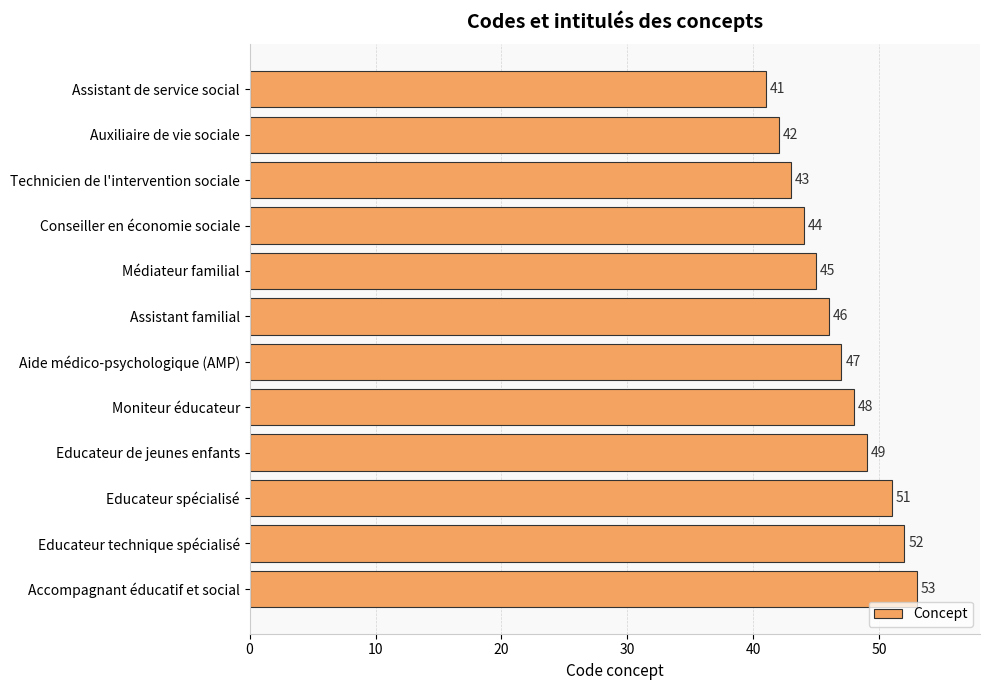

Reading top to bottom, transcribe all the data shown in this chart.

Assistant de service social=41	Auxiliaire de vie sociale=42	Technicien de l'intervention sociale=43	Conseiller en économie sociale=44	Médiateur familial=45	Assistant familial=46	Aide médico-psychologique (AMP)=47	Moniteur éducateur=48	Educateur de jeunes enfants=49	Educateur spécialisé=51	Educateur technique spécialisé=52	Accompagnant éducatif et social=53